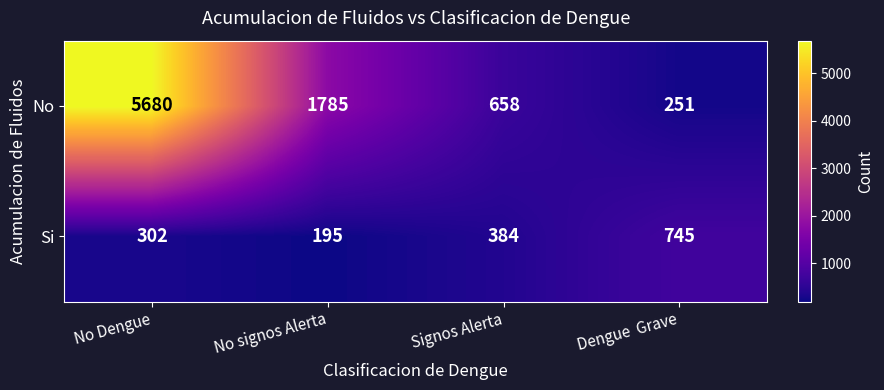

Which series has the widest spread of values?

No